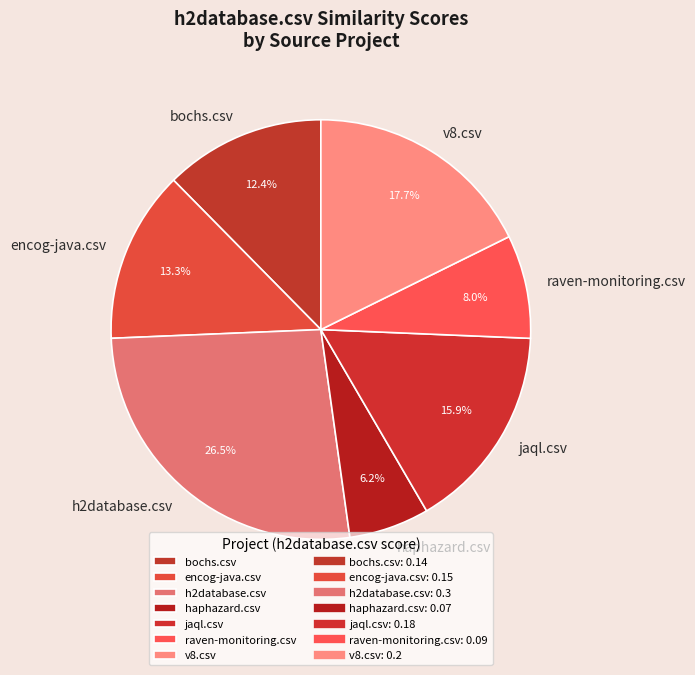

Which category has the smallest portion of the pie?

haphazard.csv